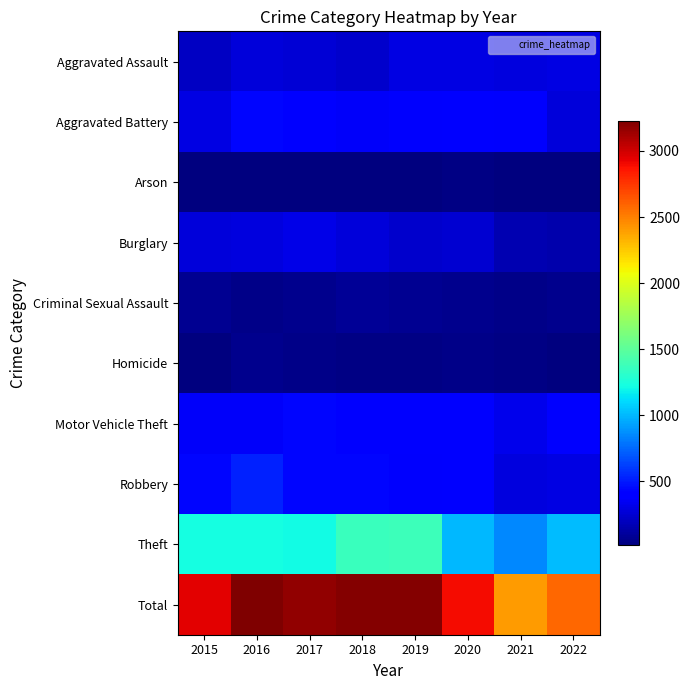

At which category is the sum across all series the highest?

2016